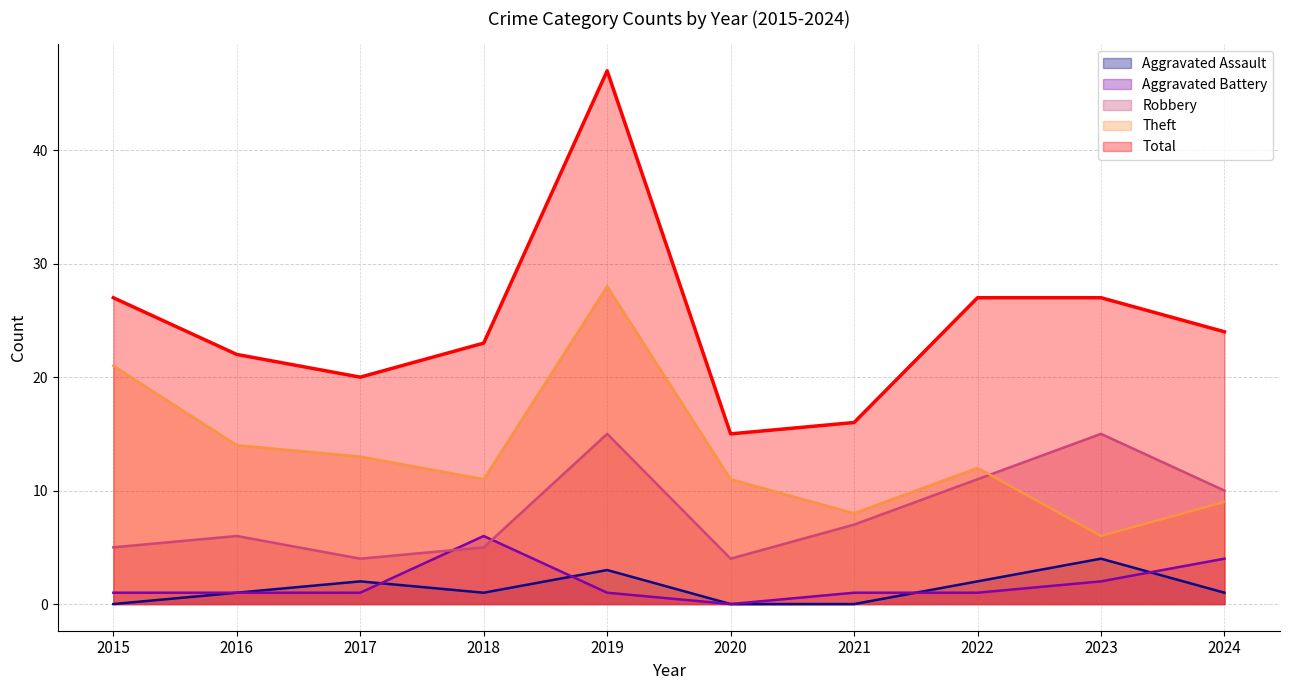

What are all the series names shown in the legend?

Aggravated Assault, Aggravated Battery, Robbery, Theft, Total